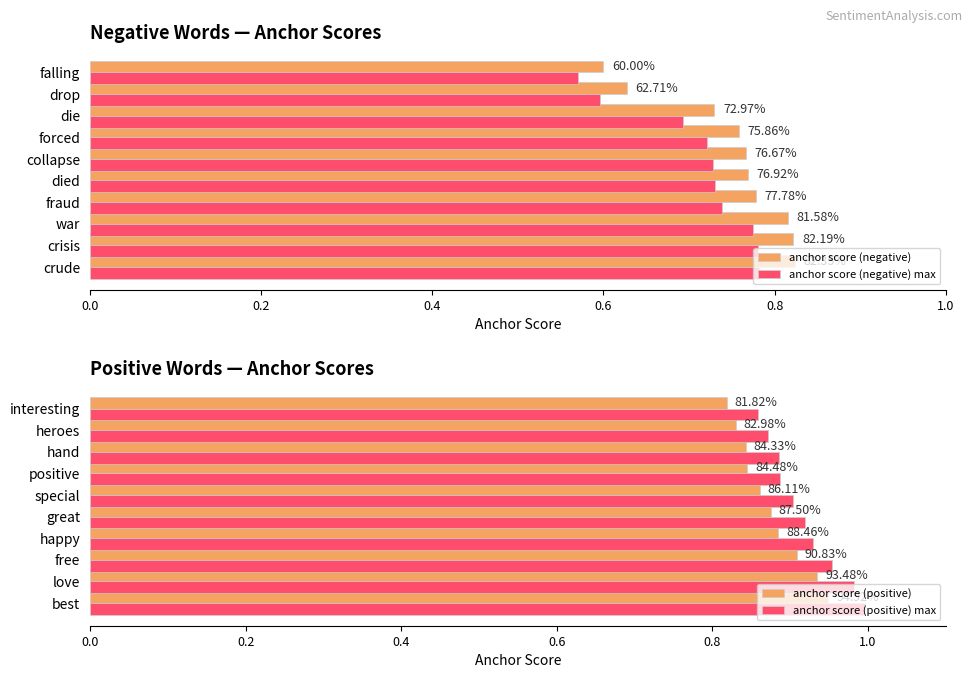

What is the sum of all anchor score (negative) max values?

7.1